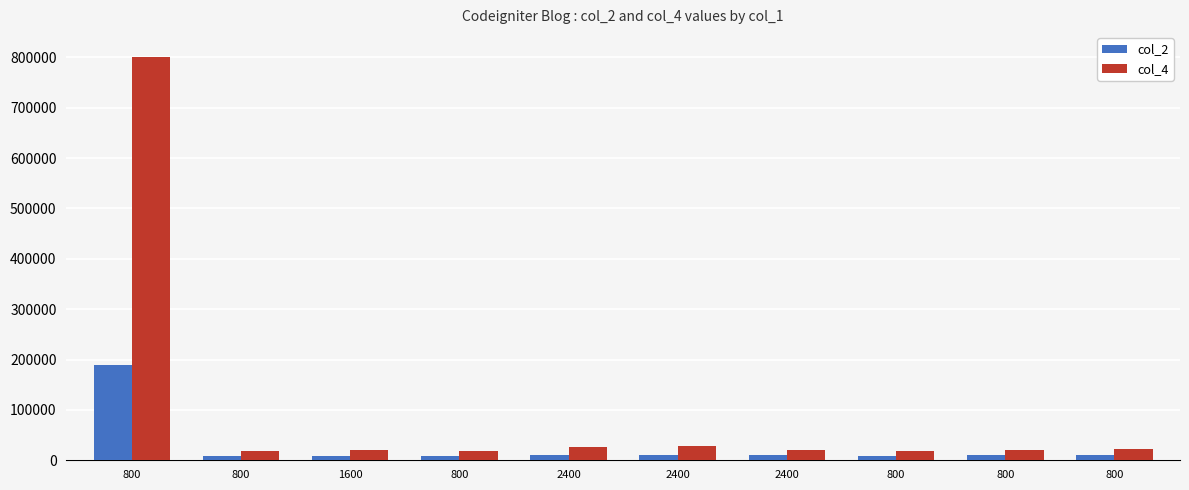

Which has a higher value, 800 or 800?

800